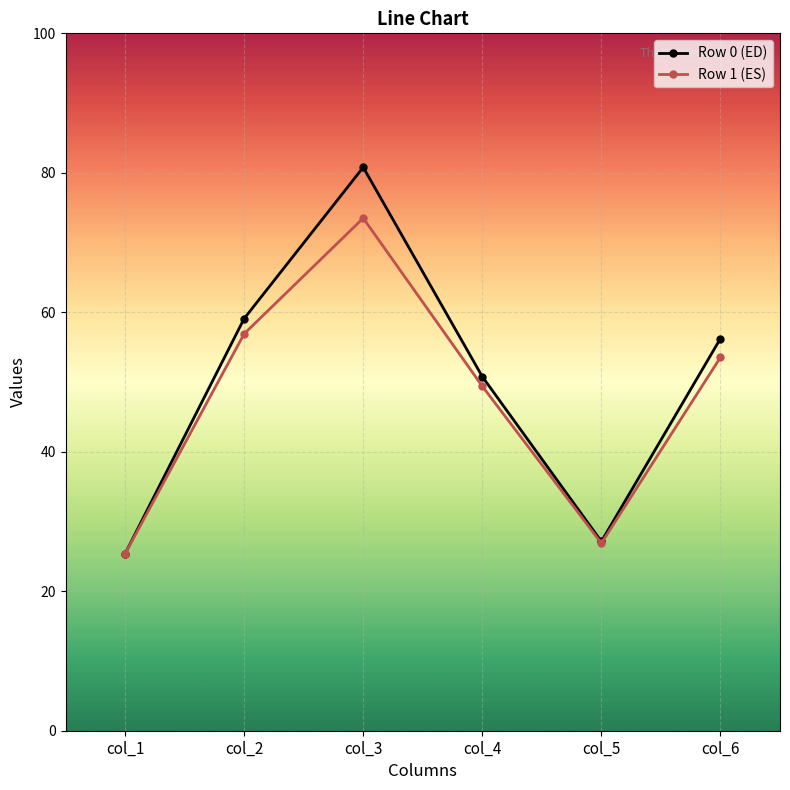

The value of Row 1 (ES) at col_3 is 73.5. True or false?

True